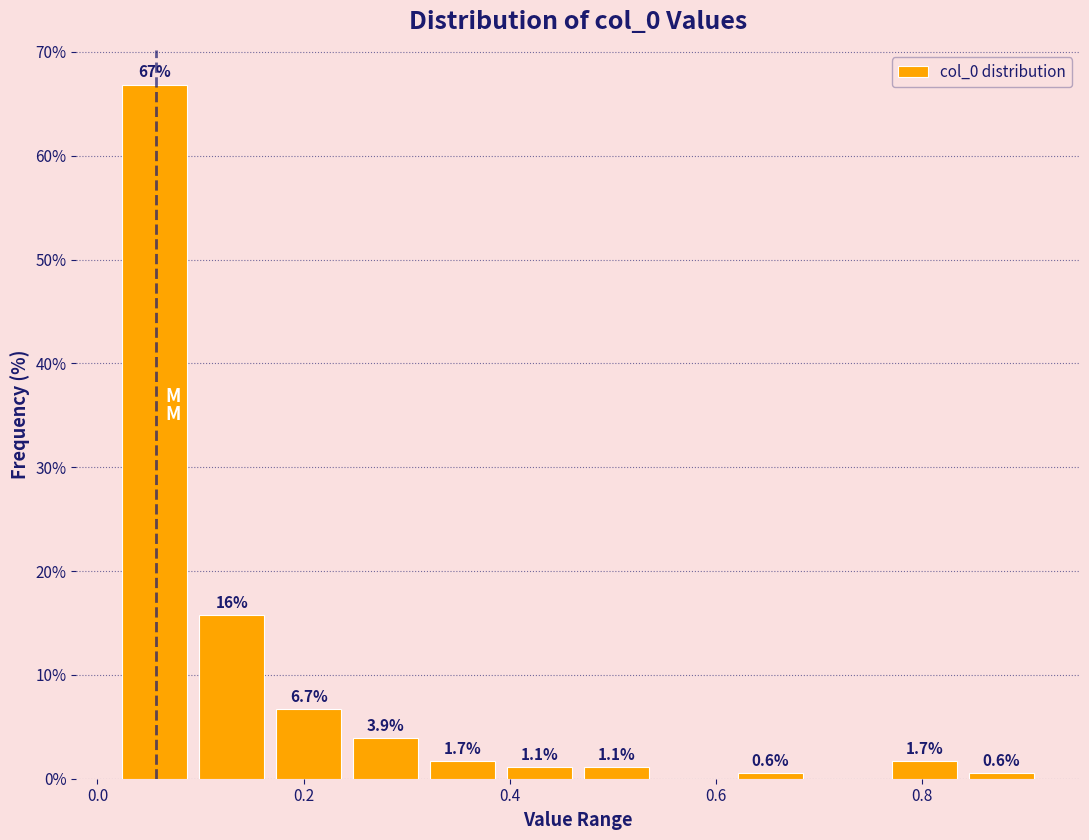

Read against the x-axis, roughly where is the centre of the tallest bar?

0.06